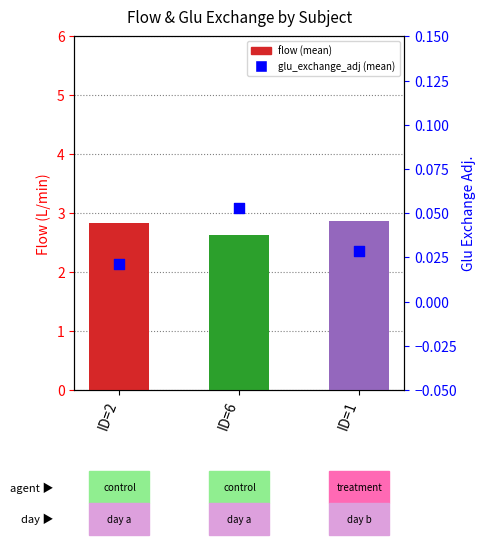

Is the value of glu_exchange_adjusted (mean) at ID=2 greater than the value of flow (mean) at ID=6?

No